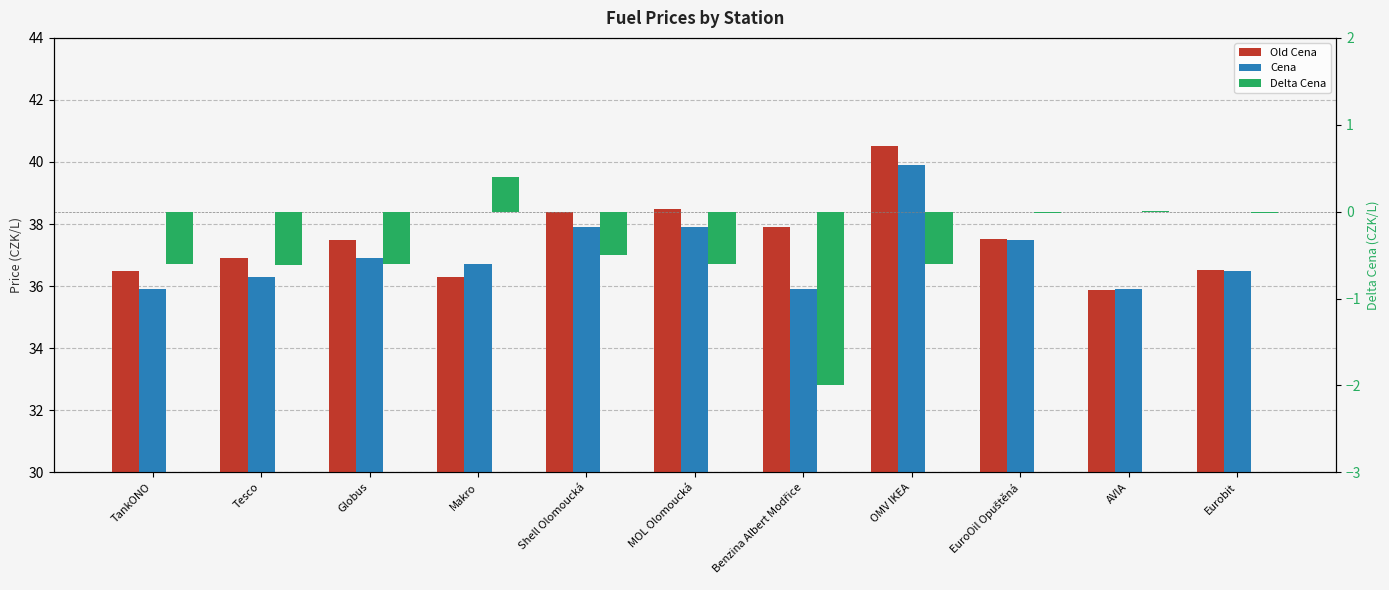

Is it true that Delta Cena equals -0.6 at Tesco?

True